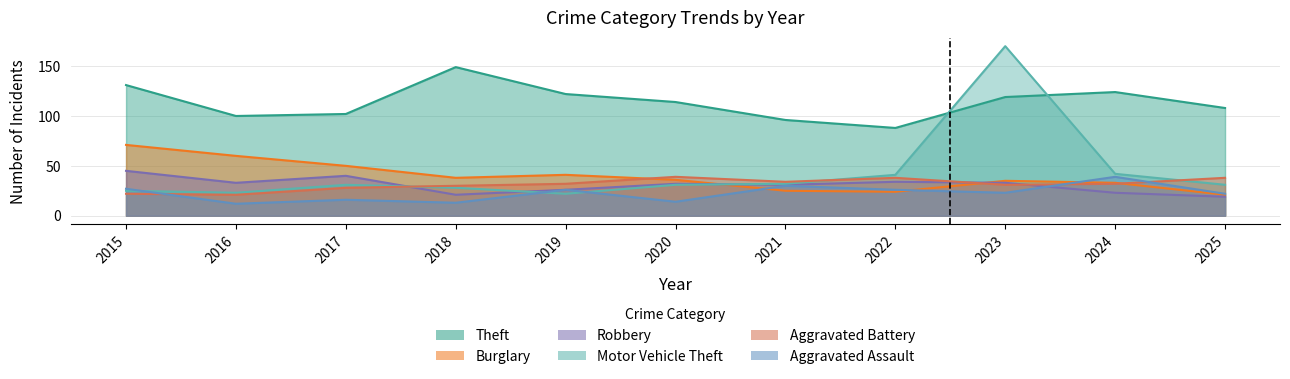

Which series has the widest spread of values?

Motor Vehicle Theft